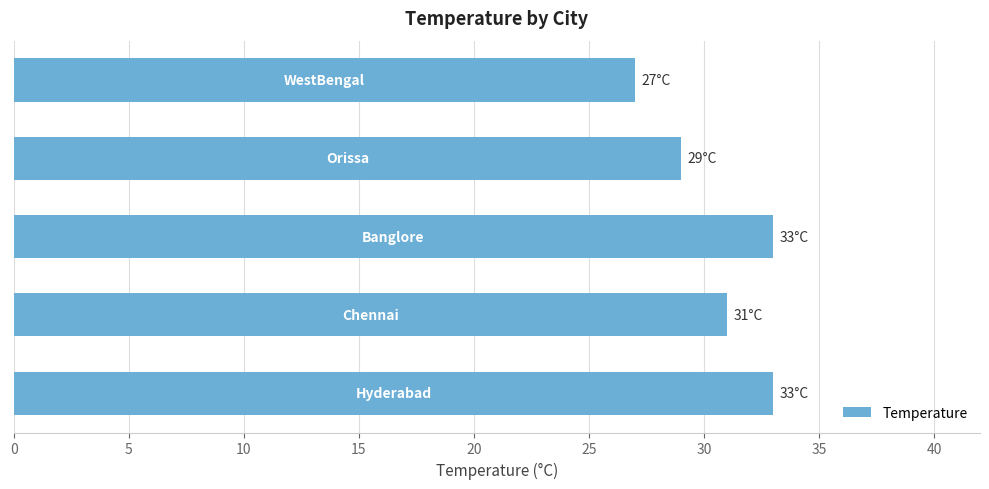

Are the bars grouped side by side (vs. stacked)?

No